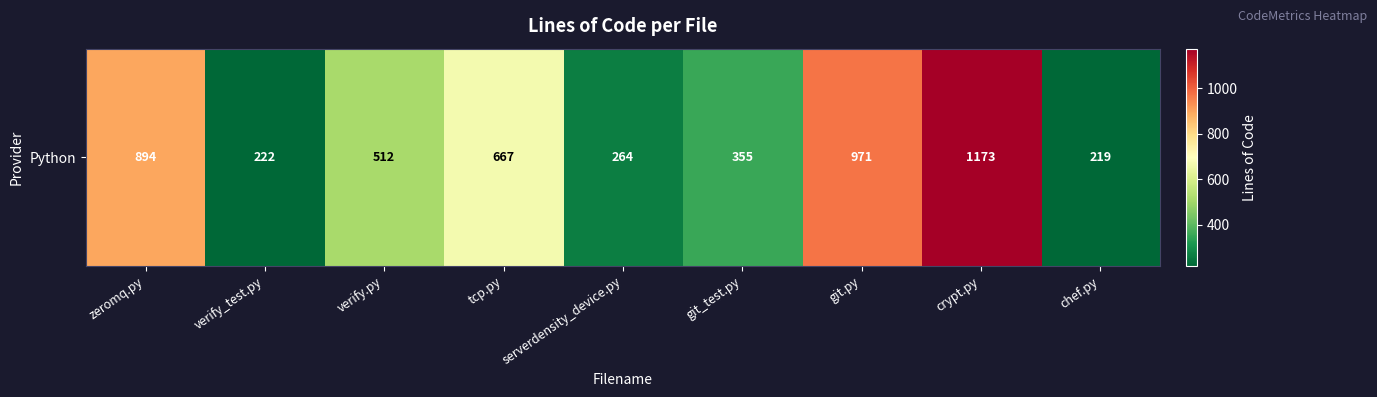

Which label corresponds to the largest value in the chart?

crypt.py